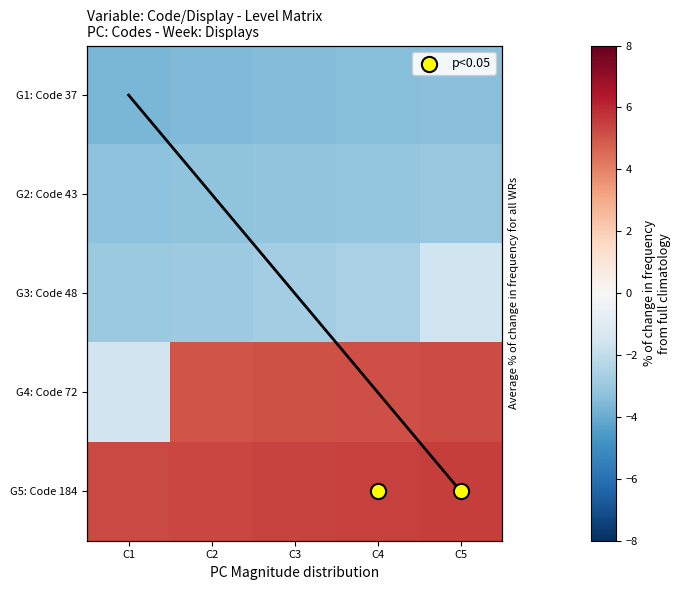

Which series has the largest total across all categories?

G5: Code 184